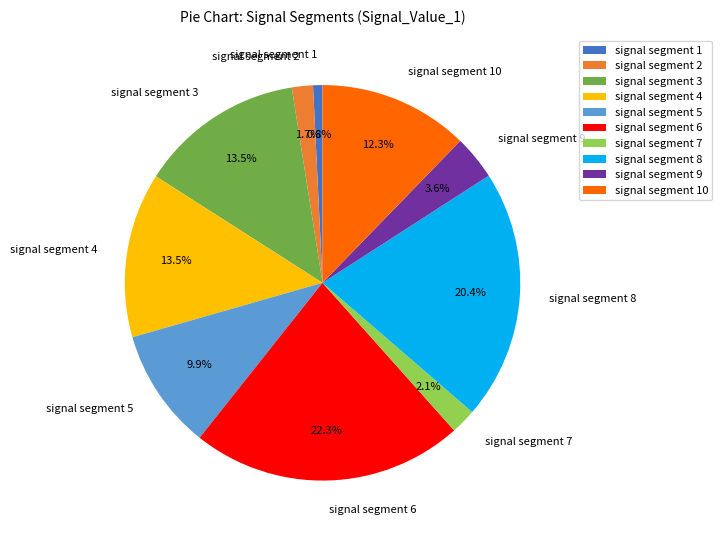

Is it true that signal segment 2 is 2% of the pie?

True